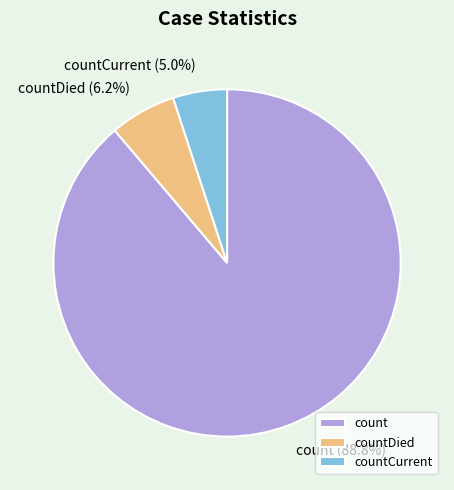

True or false: countDied accounts for 15% of the total.

False